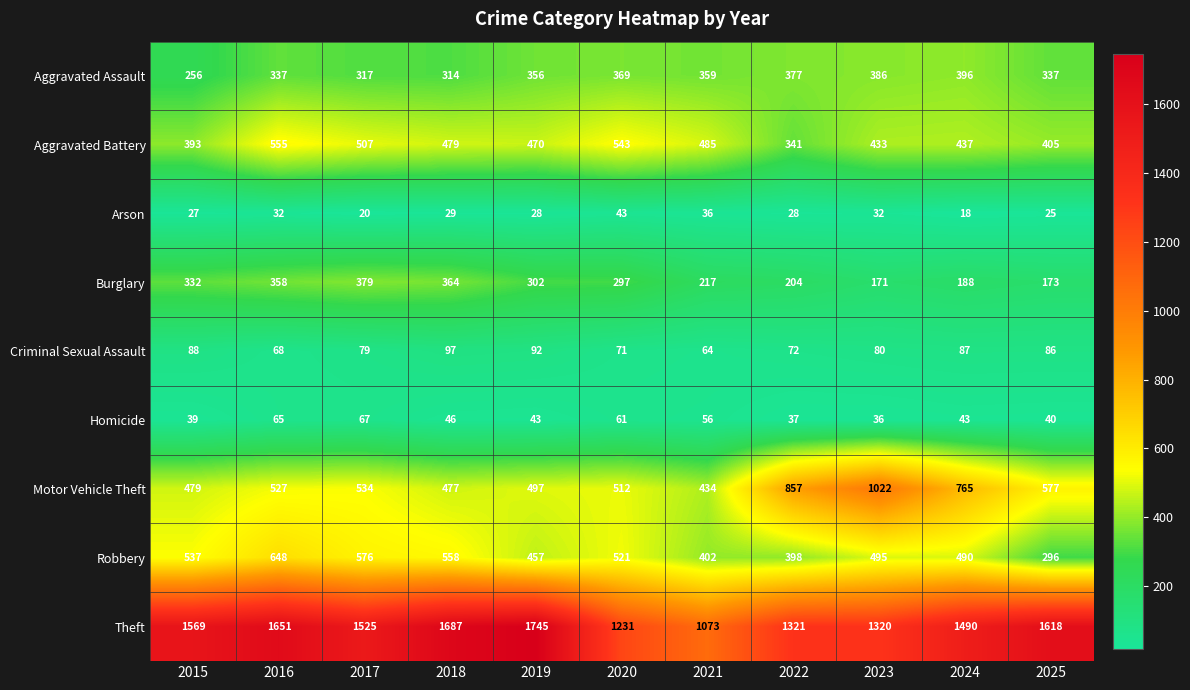

Which series has the largest range (max minus min)?

Theft